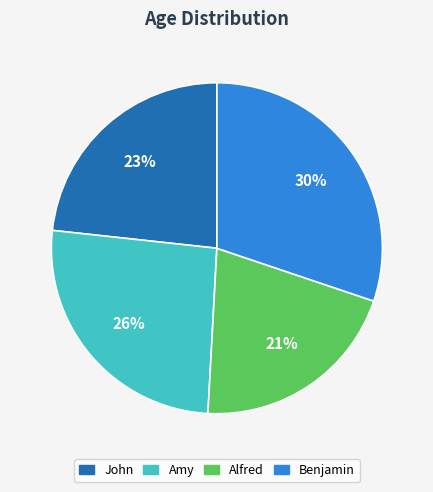

Which category has the smallest portion of the pie?

Alfred